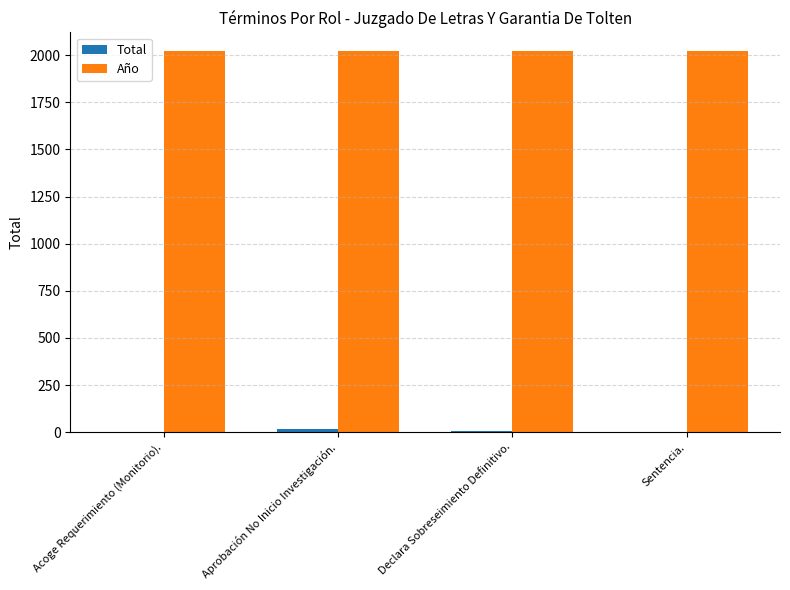

Which series has the largest total across all categories?

Año